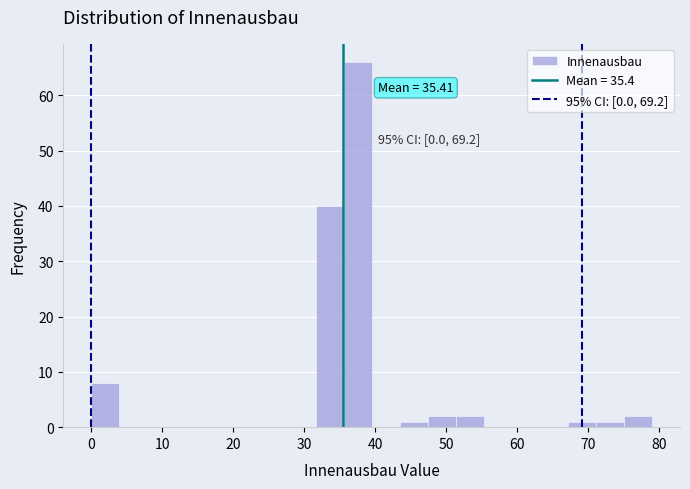

Read against the x-axis, roughly where is the centre of the tallest bar?

38